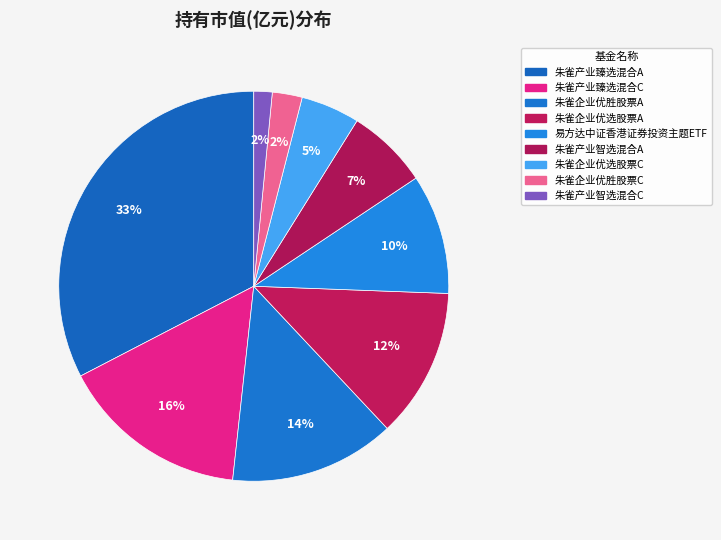

The 朱雀产业智选混合A slice represents 7% of the pie. True or false?

True